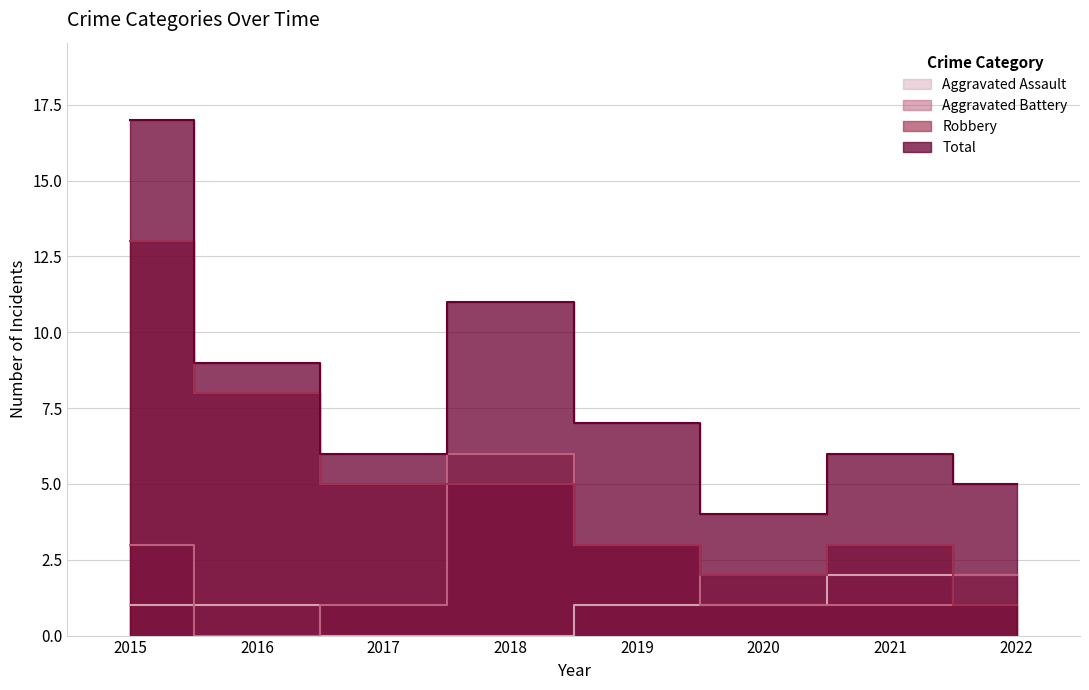

Between 2019 and 2021, which series saw the biggest shift?

Aggravated Battery